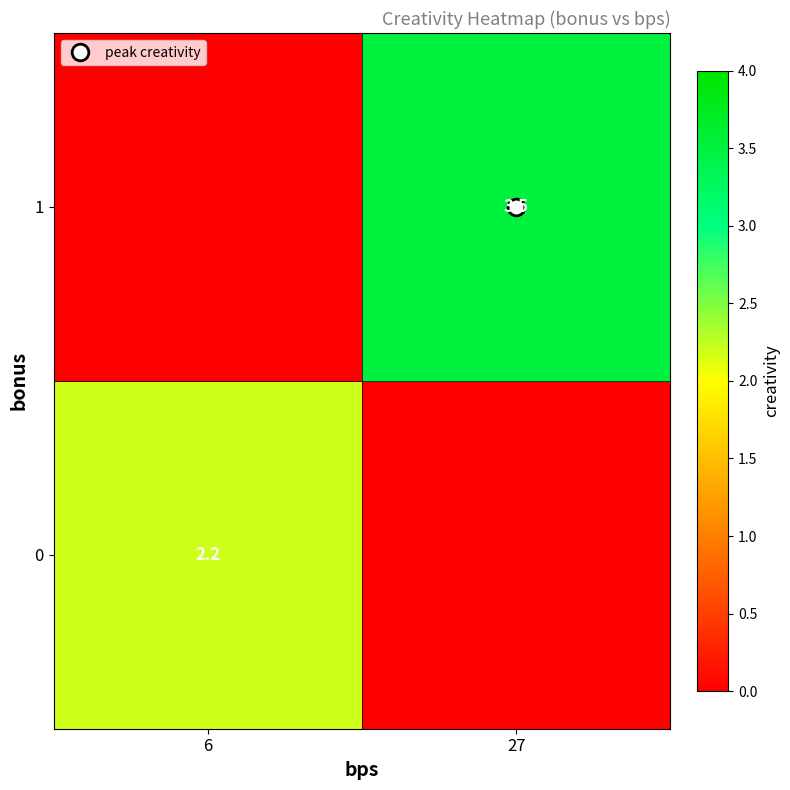

Is it true that 0 equals 0.0 at 27?

True